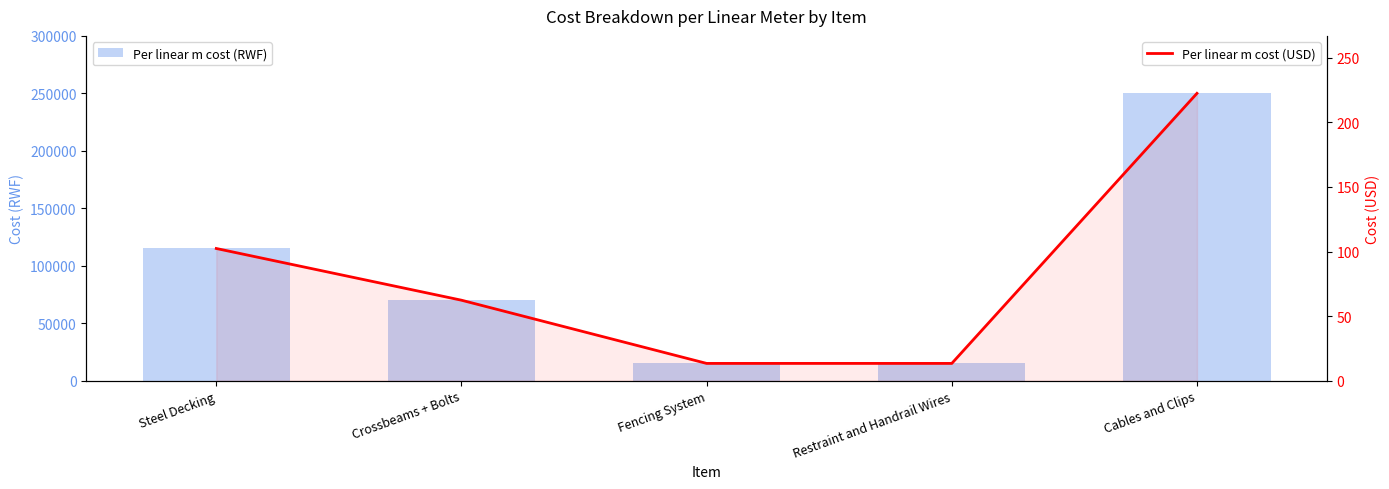

The value of Per linear m cost (USD) at Crossbeams + Bolts is 21.7. True or false?

False